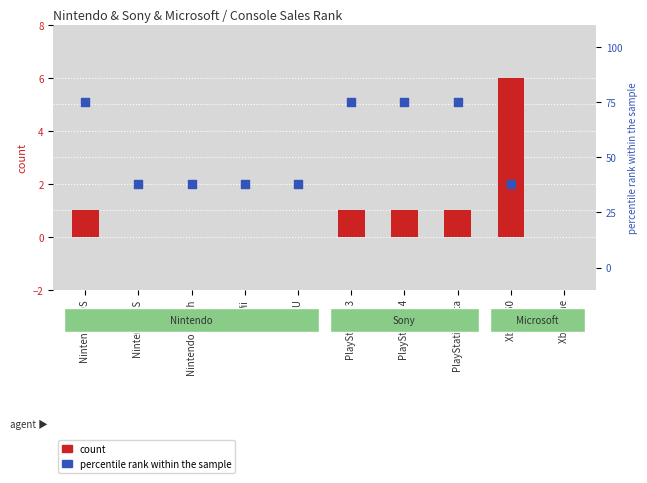

Which series has the largest Y range (max minus min)?

percentile rank within the sample